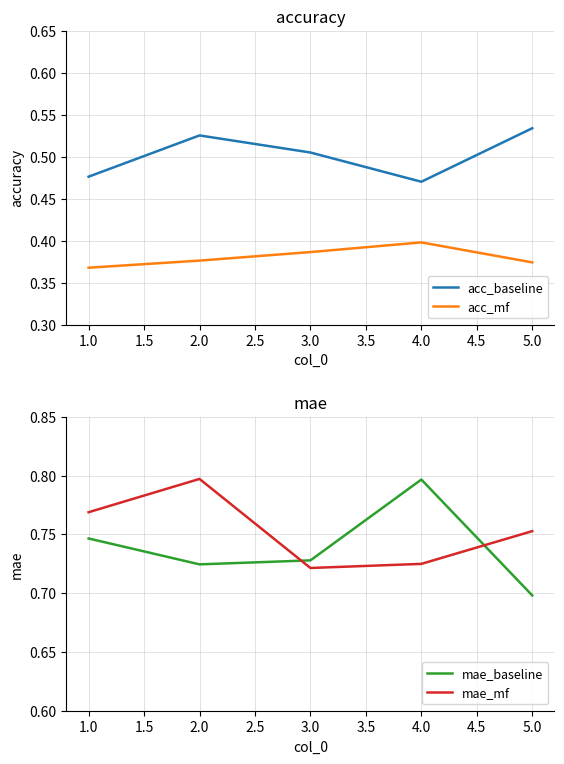

What is the maximum value for acc_mf?

0.4